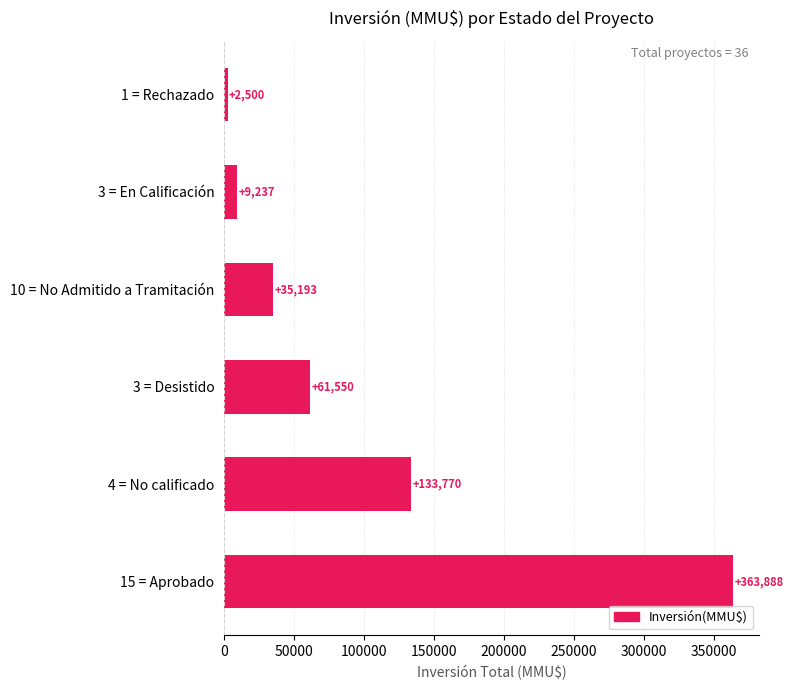

What is the sum of all values?

606138